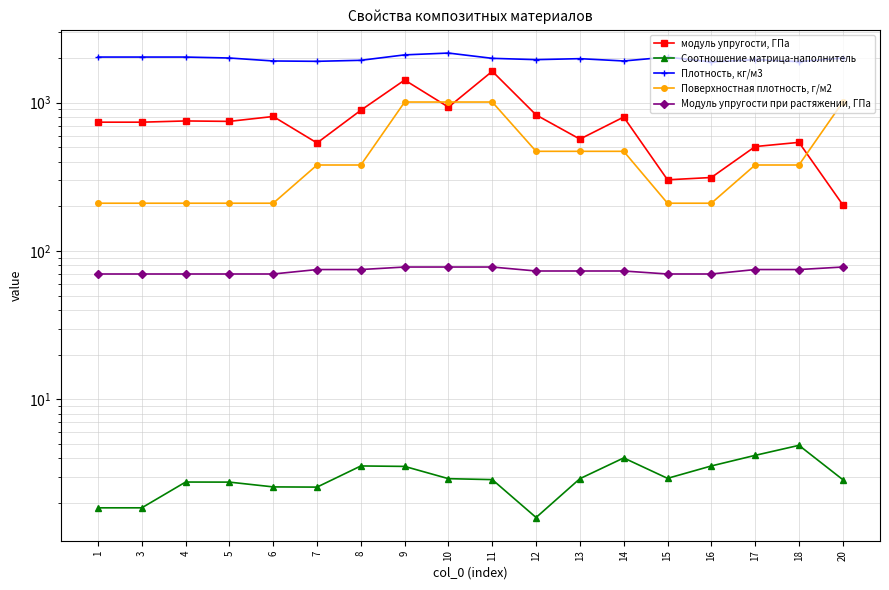

Count the number of data series in this chart.

5